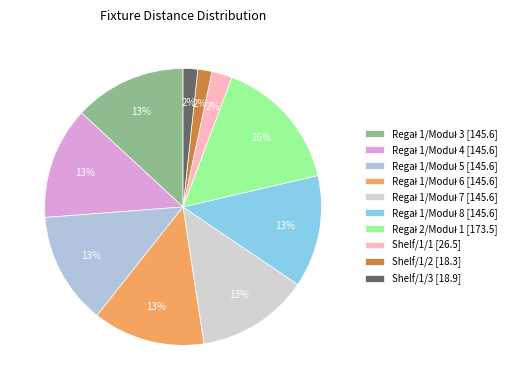

Count the number of slices in the pie.

10